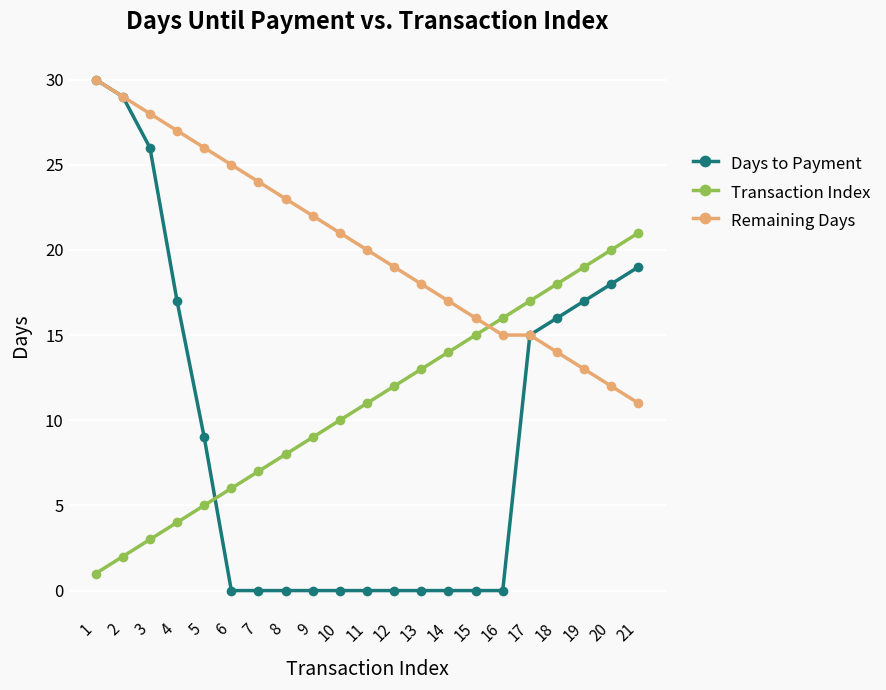

What is the value of the Remaining Days point at the 18th from the left?

14